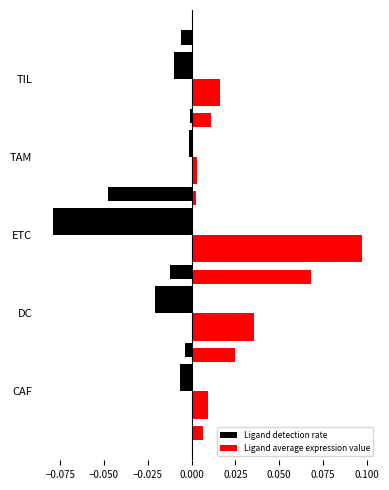

Rank the series by their maximum value, from lowest to highest.

Ligand detection rate, Ligand average expression value